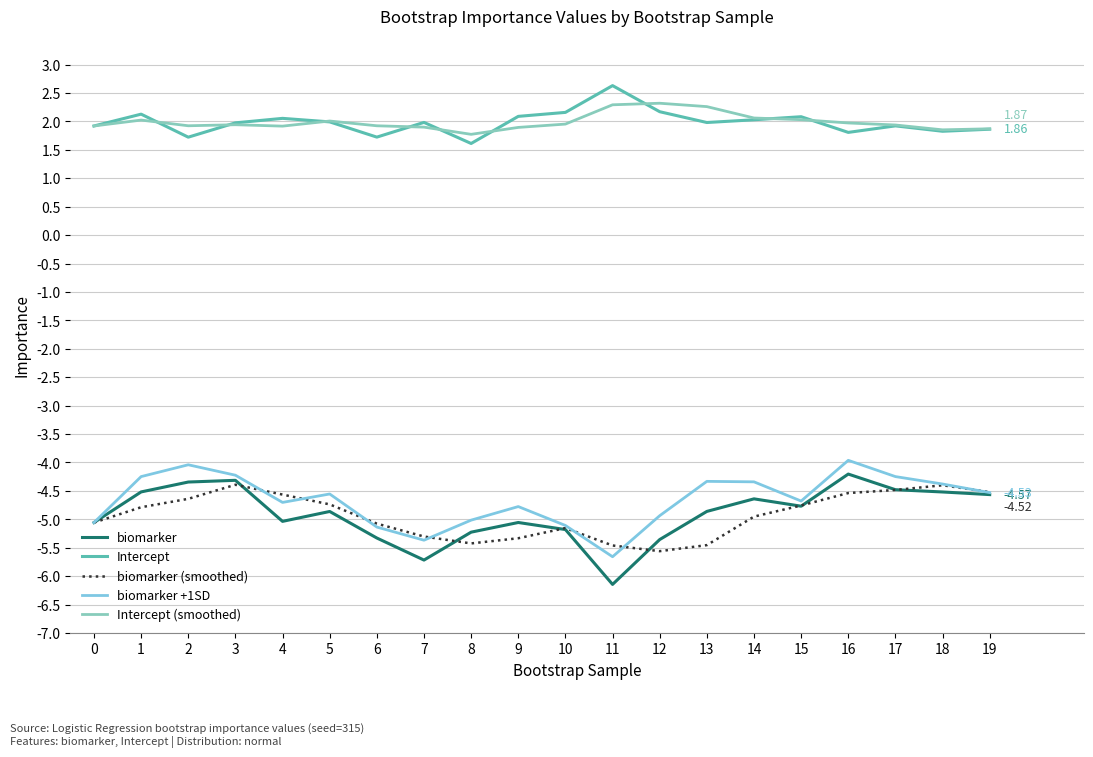

Rank the series by their maximum value, from lowest to highest.

biomarker (smoothed), biomarker, biomarker +1SD, Intercept (smoothed), Intercept